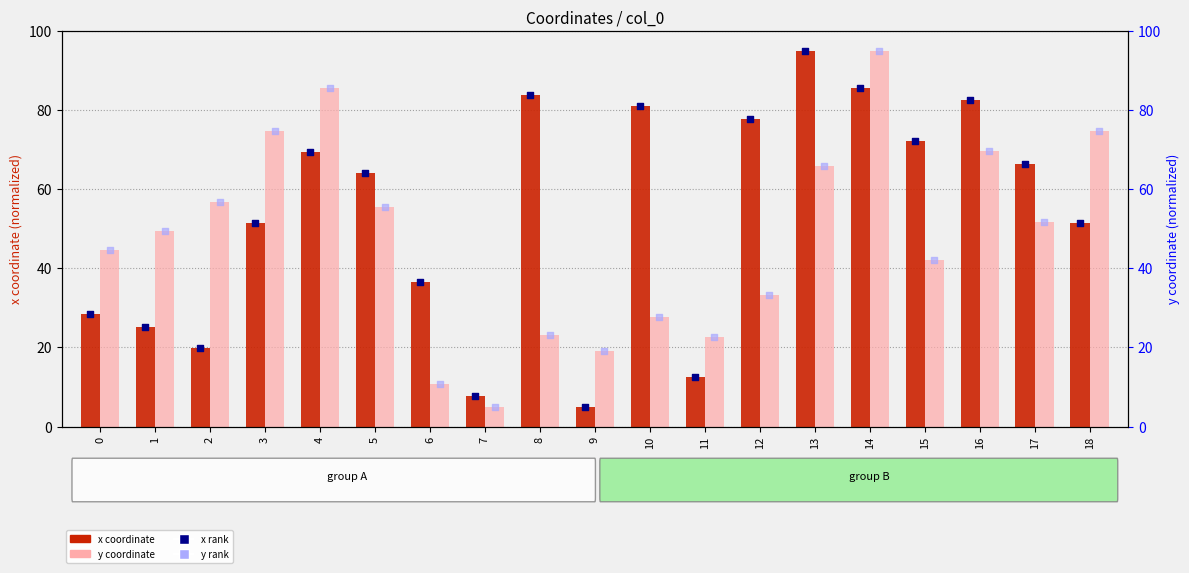

Which series contains the highest Y value?

x coordinate